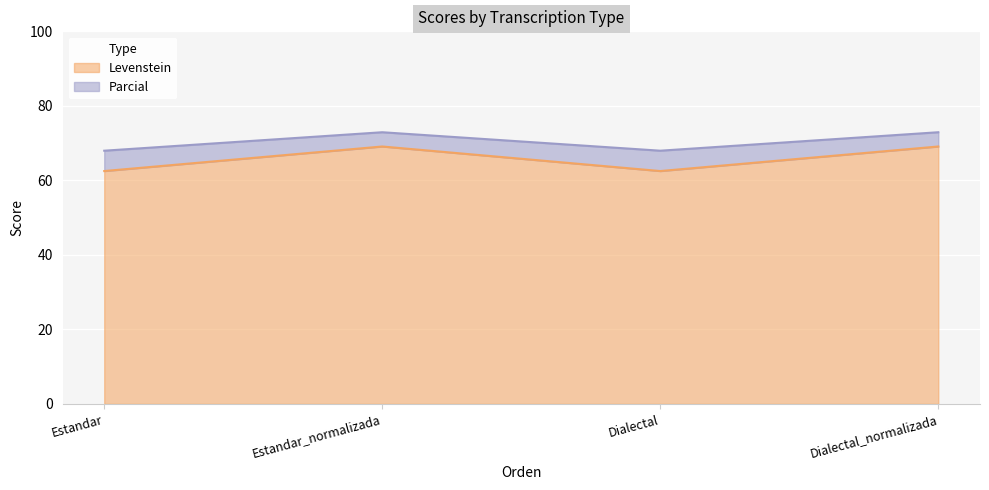

Which category has the highest value in the Parcial series?

Estandar_normalizada